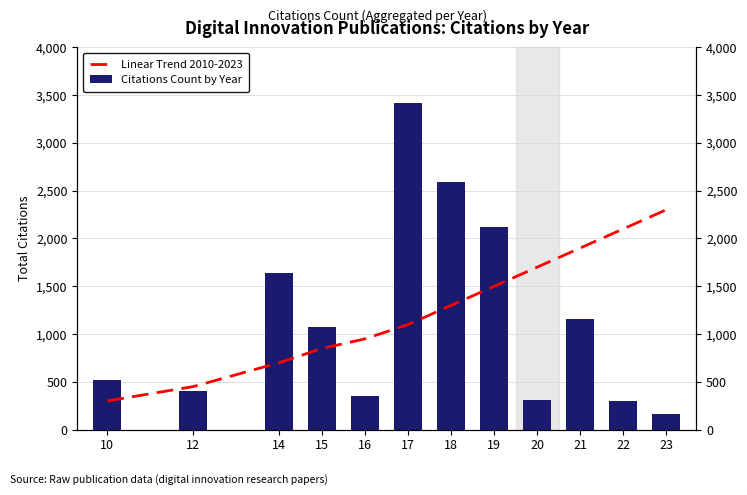

Which label corresponds to the largest value in the chart?

17